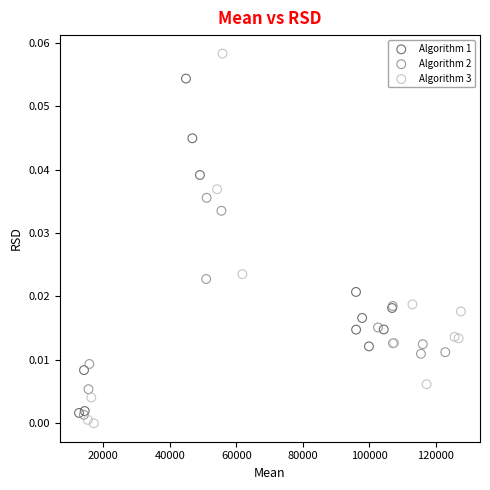

Which series reaches the maximum Y coordinate?

Algorithm 3